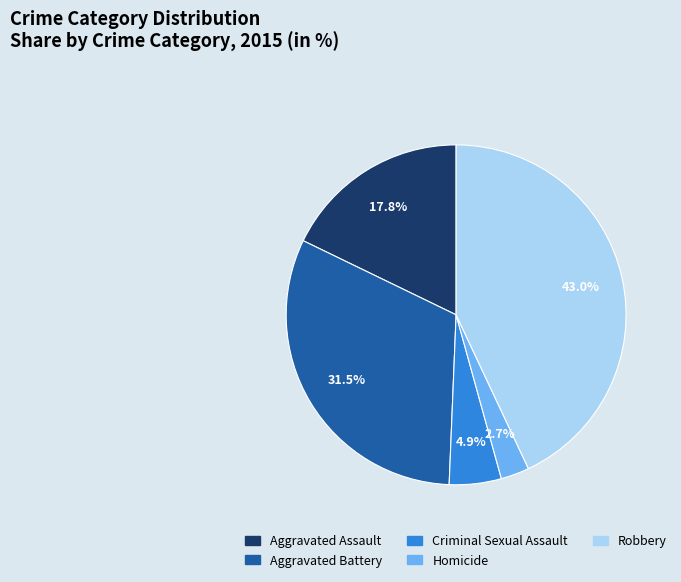

Is Robbery the majority of the pie?

No